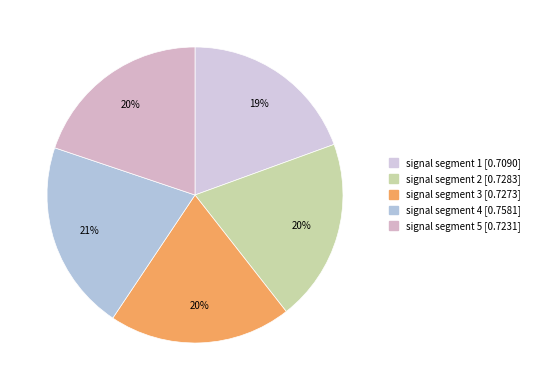

To the nearest percent, what is the difference between the largest and smallest slice percentages?

1%